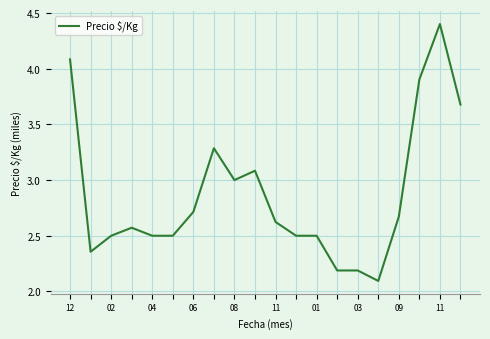

What is the minimum value shown in the chart?

2.1